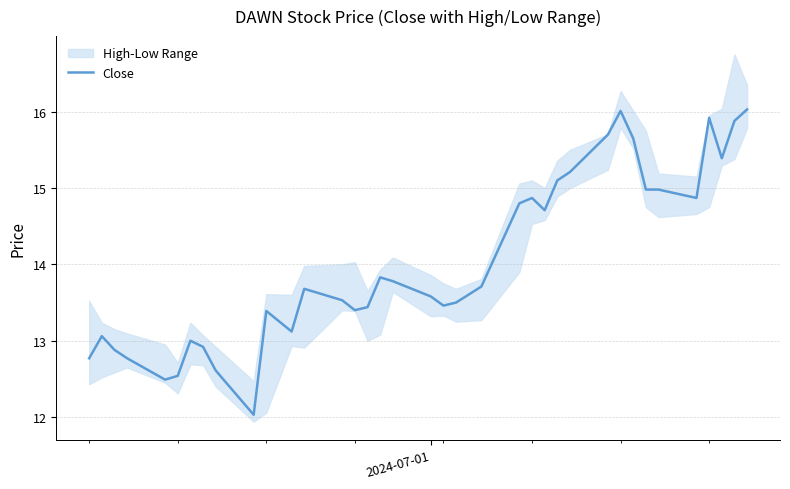

True or false: the data shows 3.5 at 26.

False